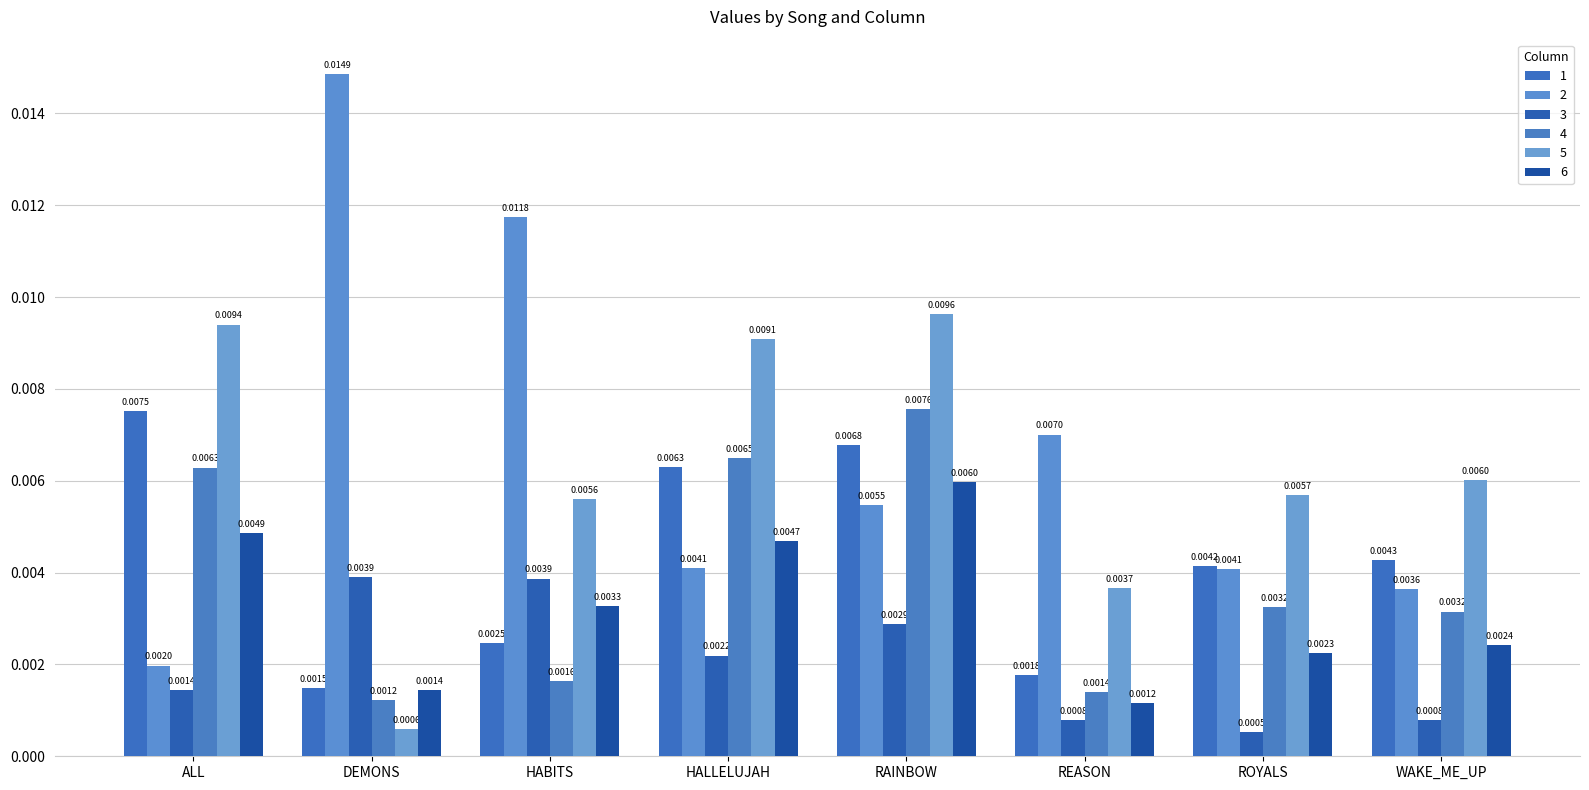

Which category has the highest value across all series?

DEMONS